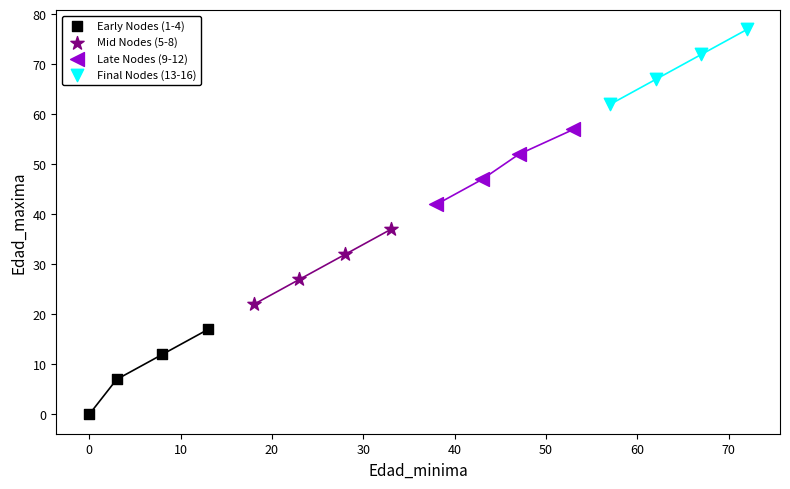

Which series contains the highest Y value?

Final Nodes (13-16)